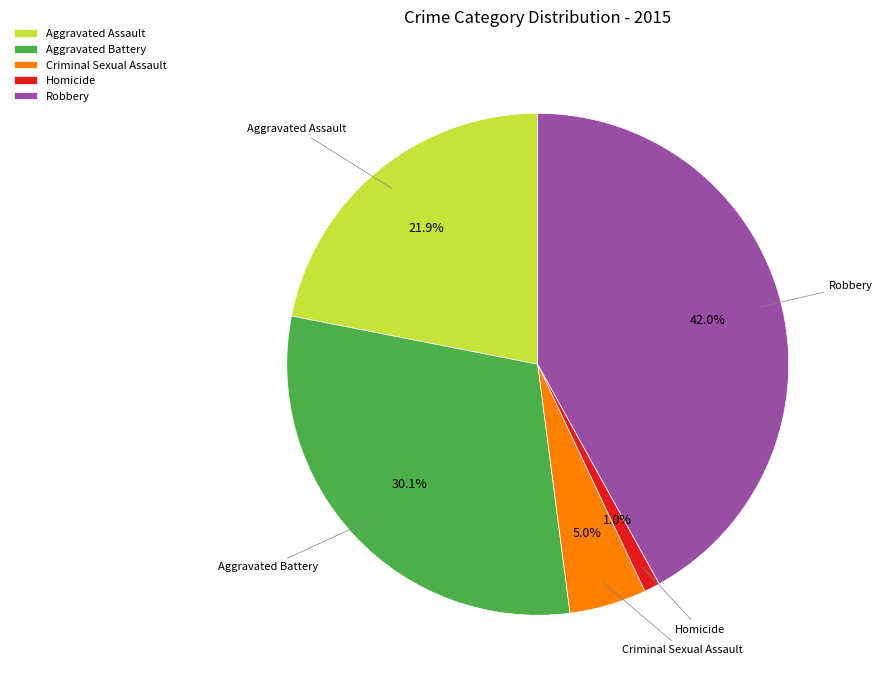

What percentage do Criminal Sexual Assault and Aggravated Battery together represent?

35.1%